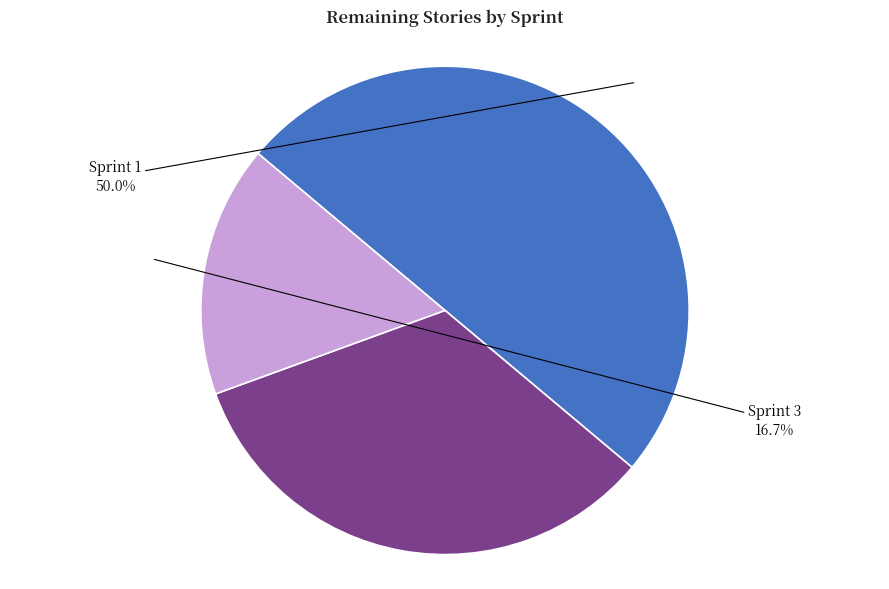

Rank the categories by value from highest to lowest.

Sprint 1, Sprint 2, Sprint 3